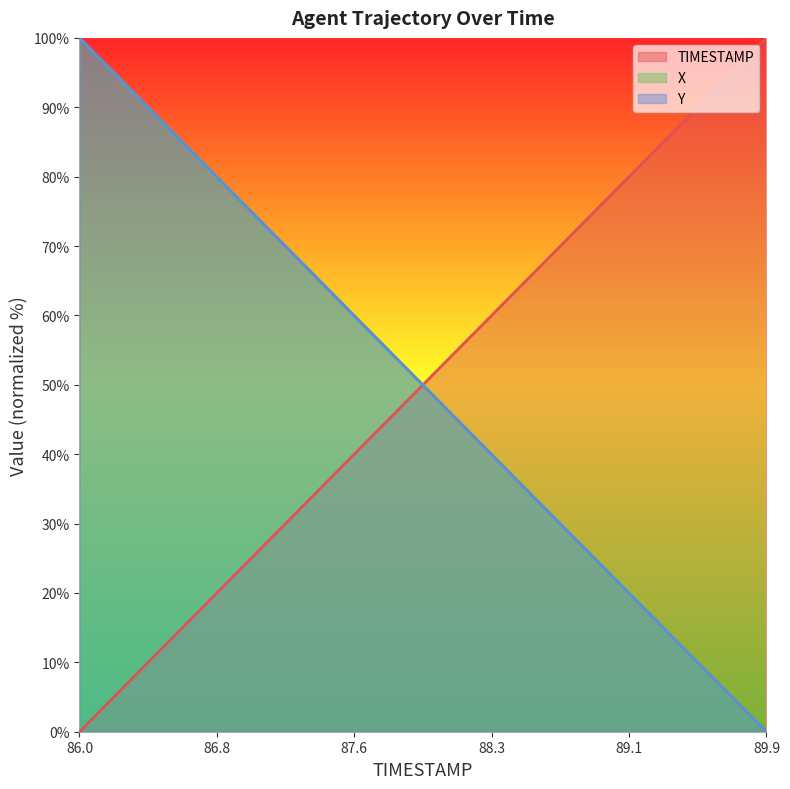

True or false: TIMESTAMP and X cross at least once.

True